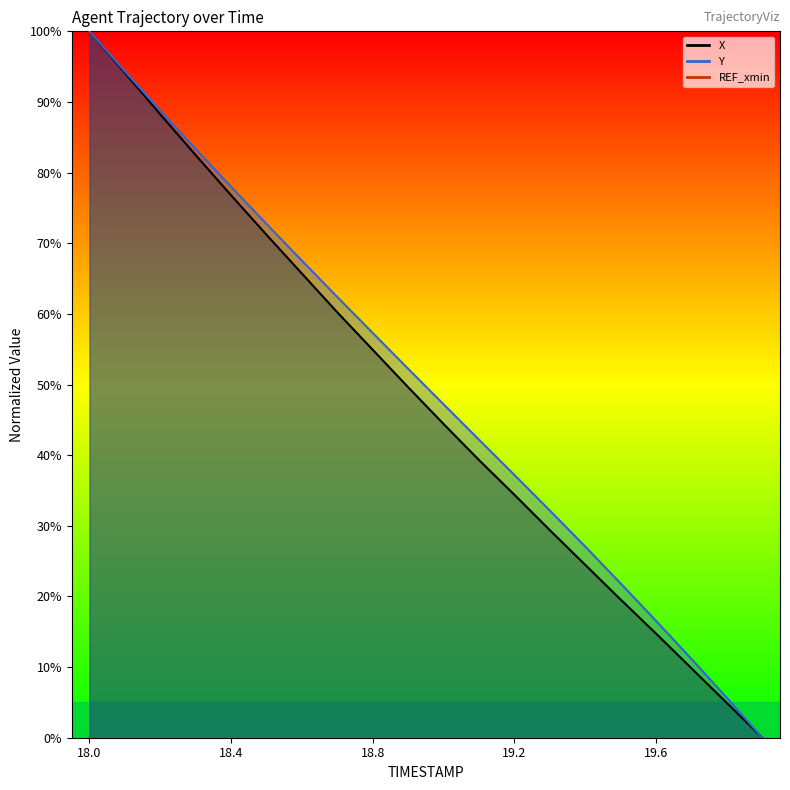

How many data points in Y are less than 52?

10